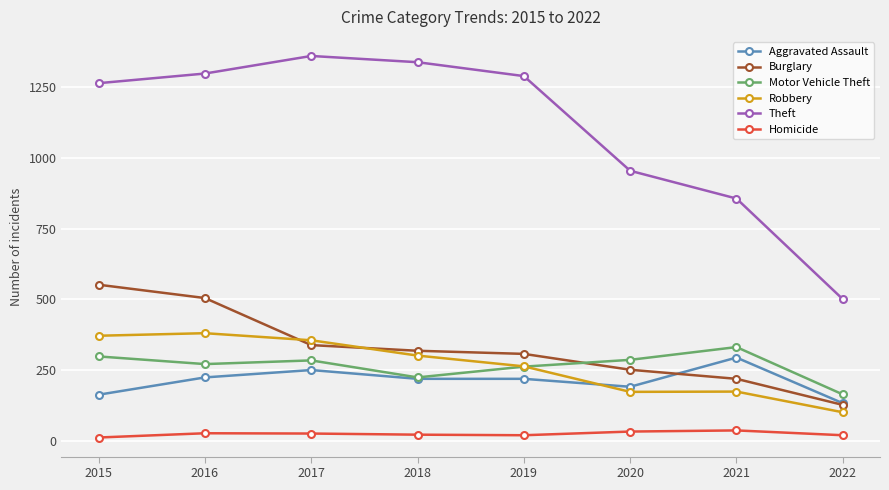

The value of Robbery at 2016 is 237. True or false?

False